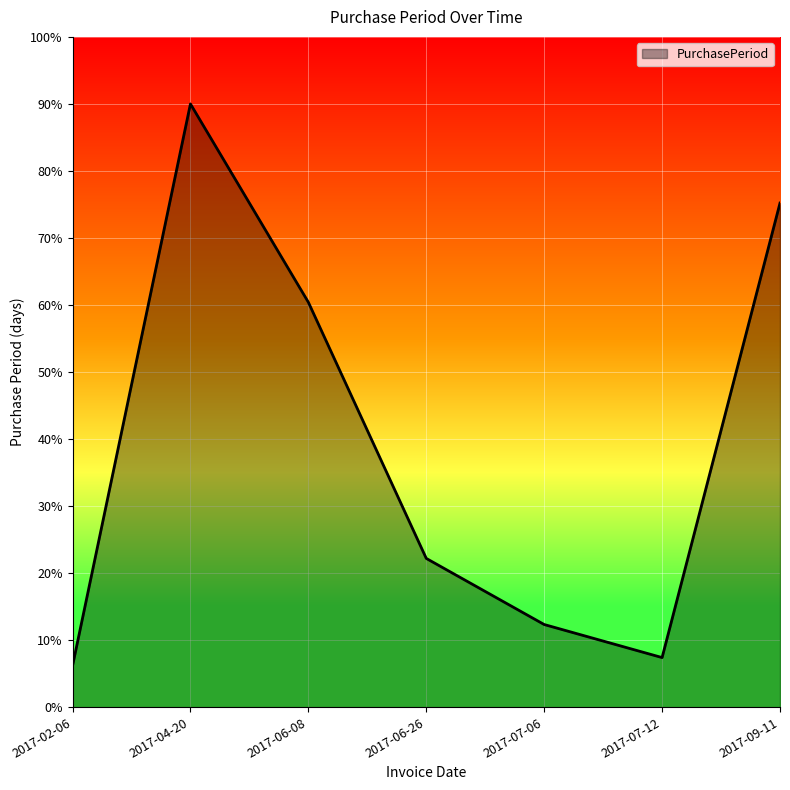

Reading left to right, what are all the values shown in this chart?

2017-02-06=6.2	2017-04-20=90.0	2017-06-08=60.4	2017-06-26=22.2	2017-07-06=12.3	2017-07-12=7.4	2017-09-11=75.2